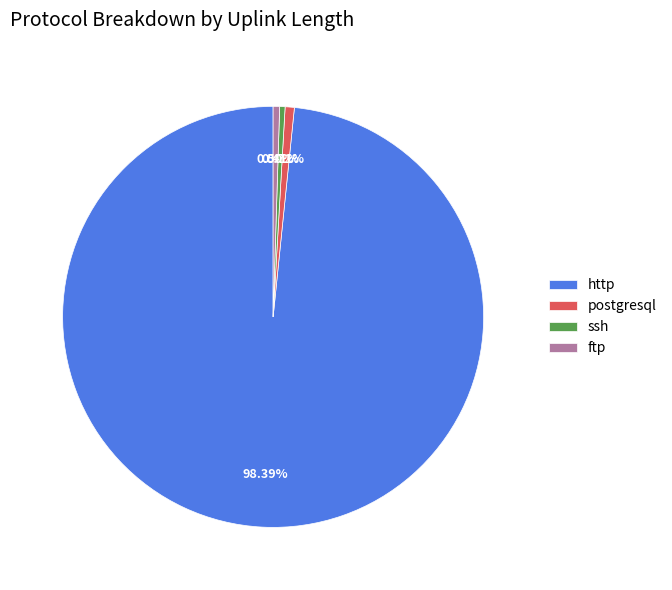

To the nearest percent, what is the average slice percentage?

25%